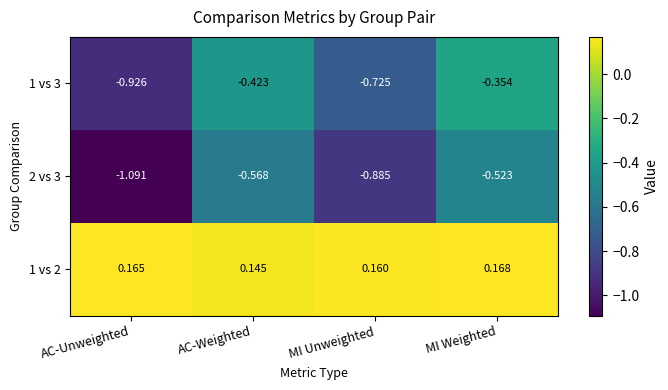

At which category is the sum across all series the highest?

MI Weighted